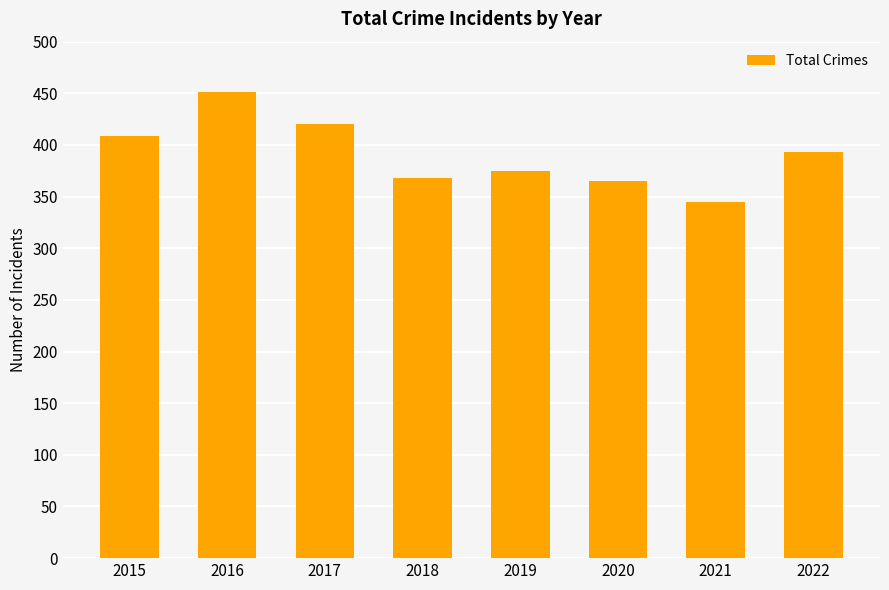

The value at 2019 is 375. True or false?

True